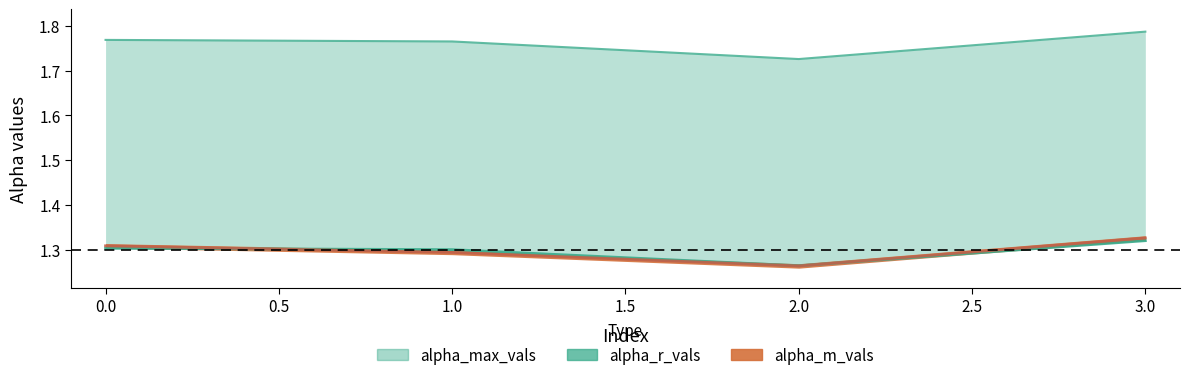

True or false: alpha_max_vals and alpha_m_vals cross at least once.

False